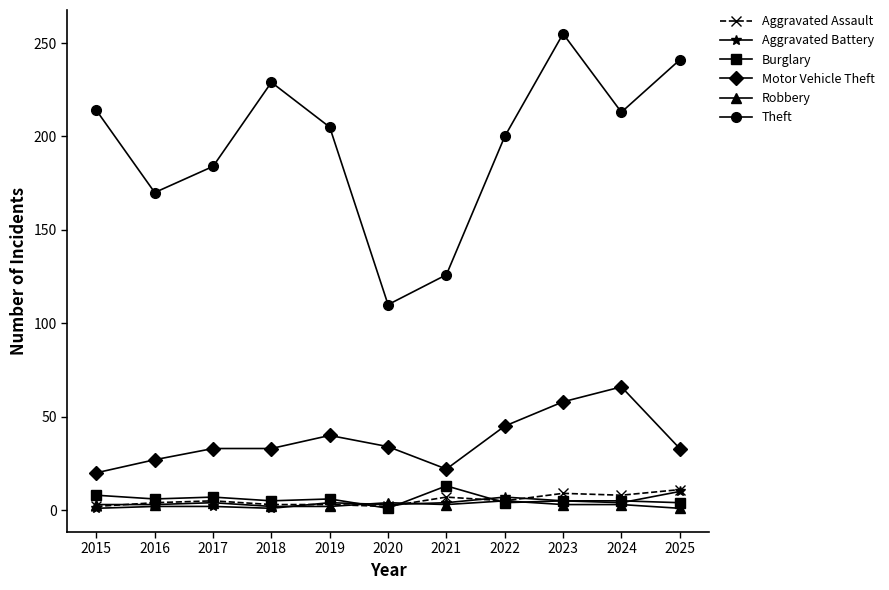

Is this an area chart (filled region under the line)?

No